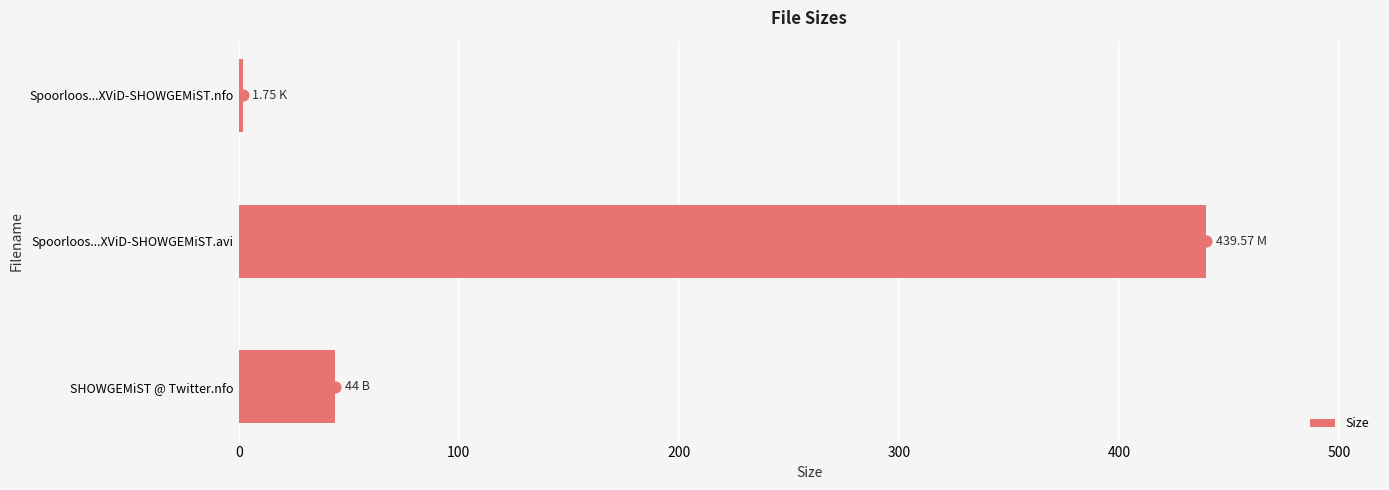

What is the sum of all Size values?

485.3